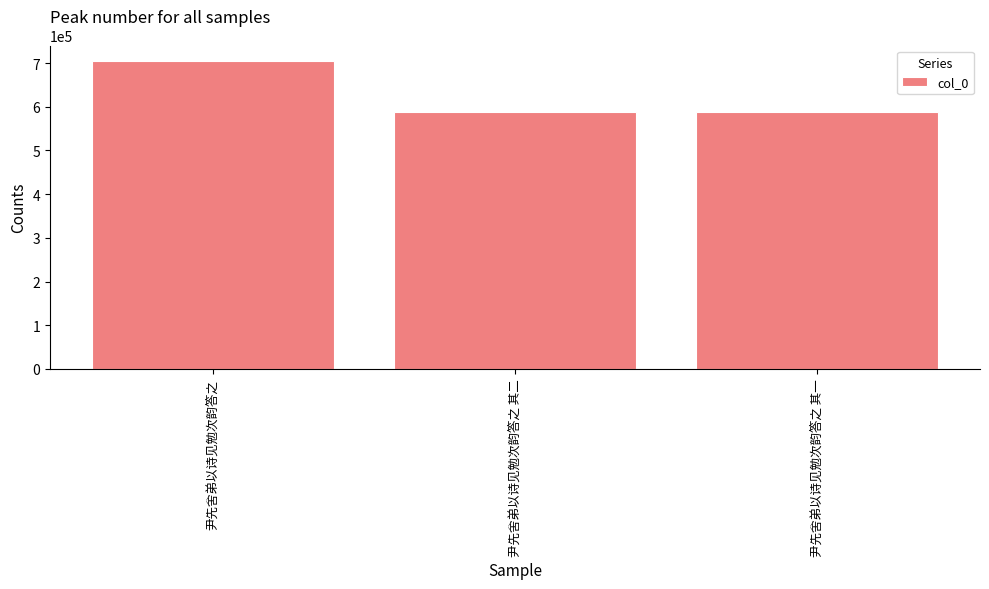

What is the sum of the values at 尹先舍弟以诗见勉次韵答之 其一 and 尹先舍弟以诗见勉次韵答之 其二?

1175243